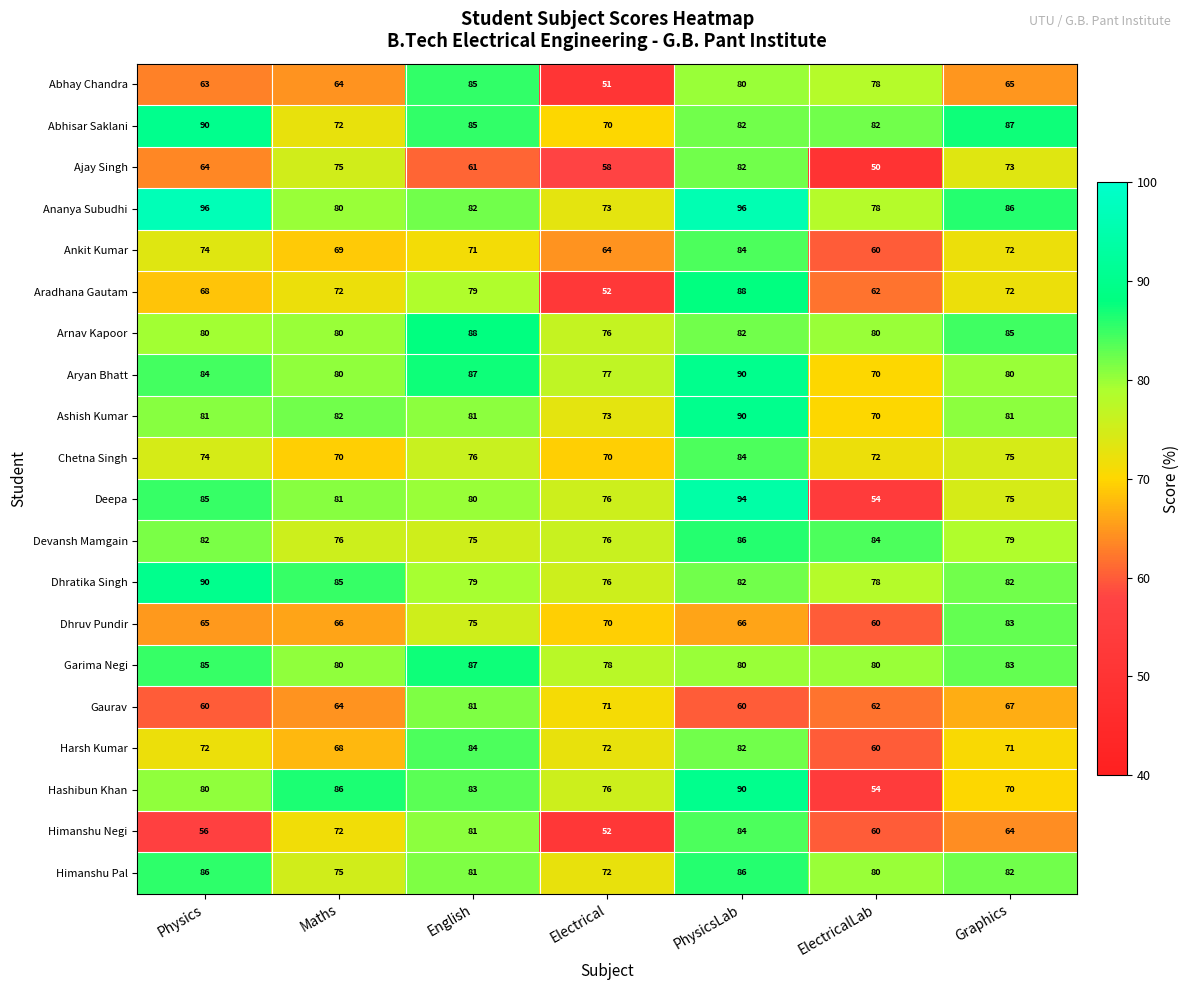

What is the minimum value for Ankit Kumar?

60